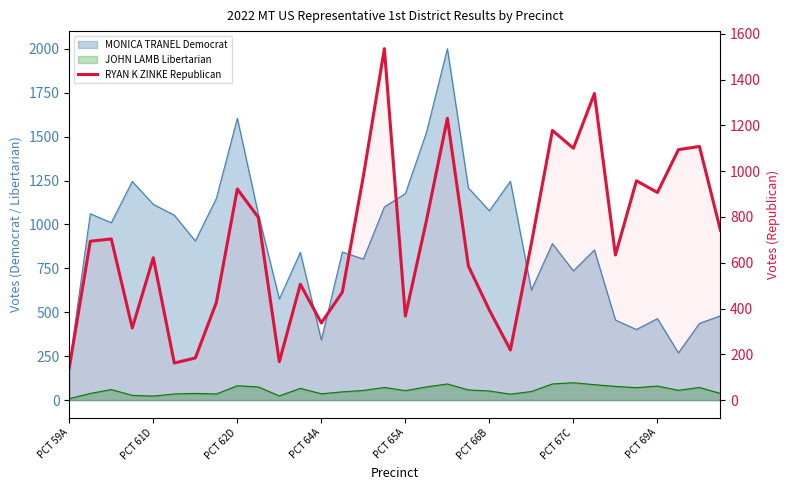

What is the value of the 9th point from the left?

922